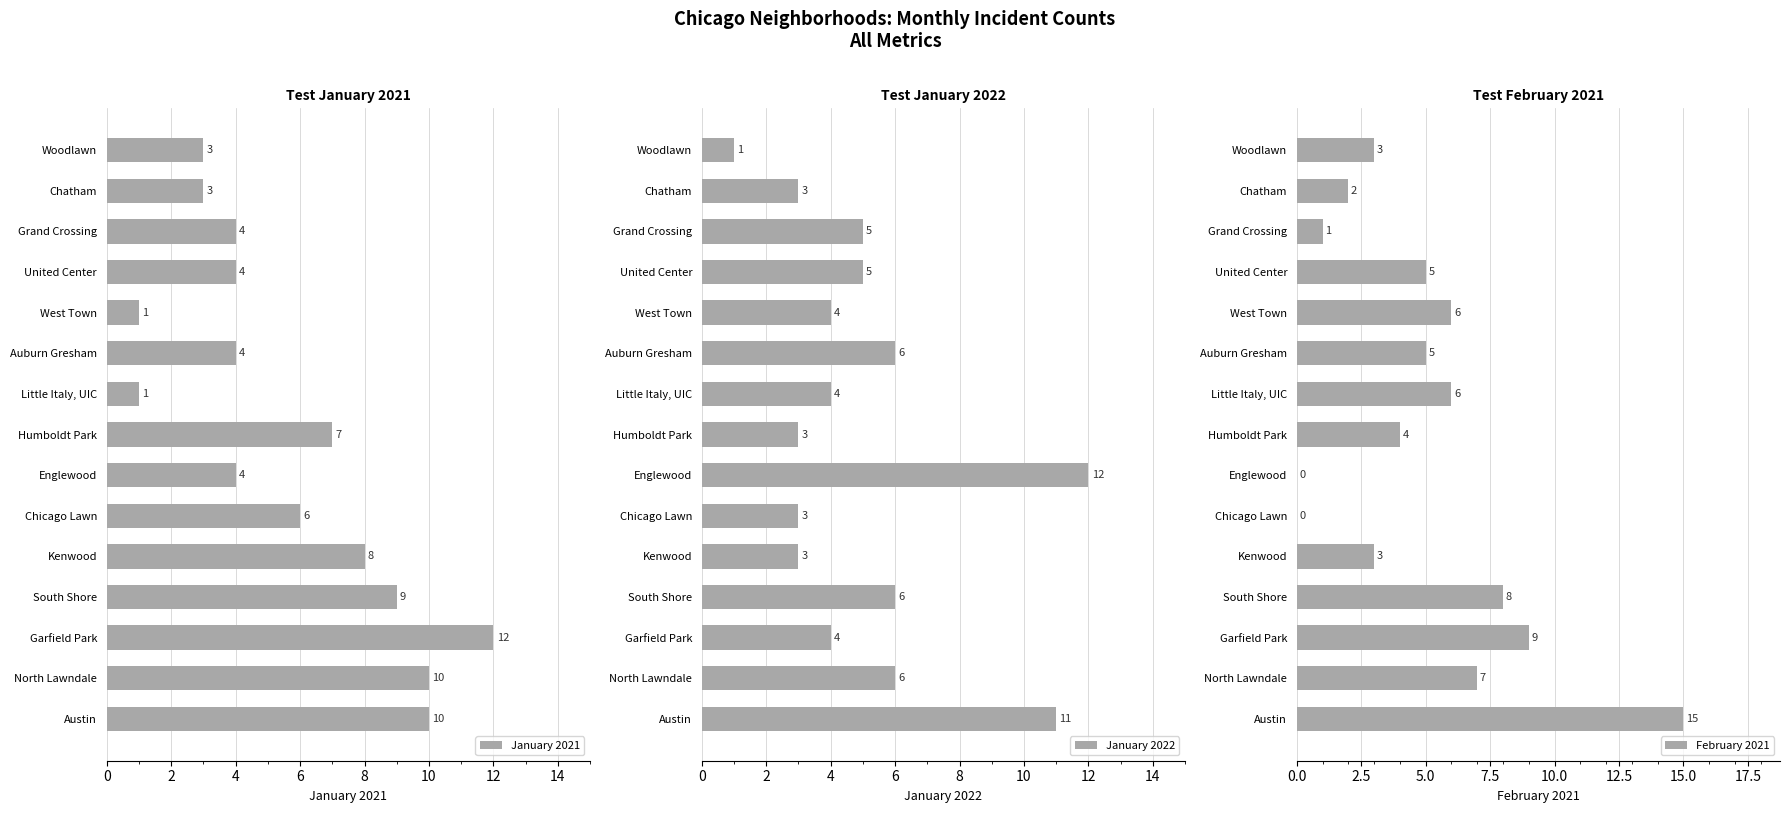

Which series has the widest spread of values?

February 2021